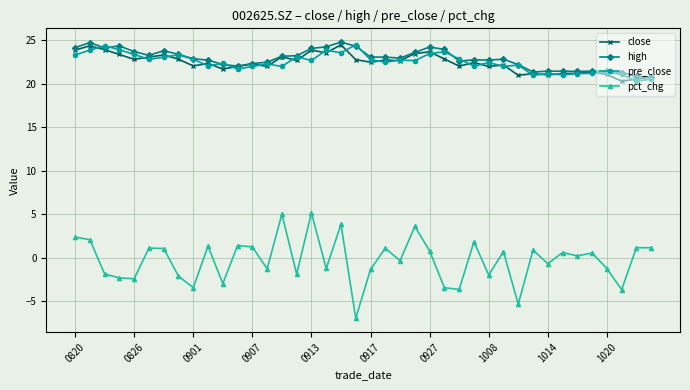

Which series has the largest range (max minus min)?

pct_chg